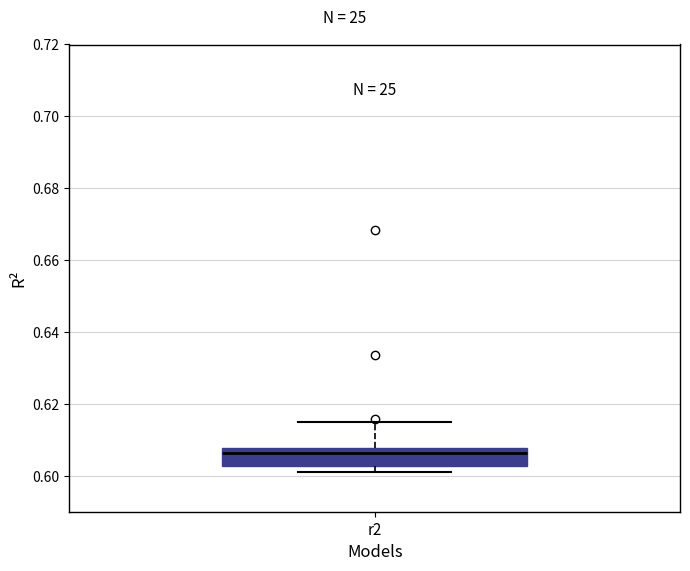

Transcribe this box plot: give where the median line is, the range the box spans, and where the two whiskers end, as read against the y-axis. The values are not printed on the chart, so give them approximately, as read against the axis.

median 0.606, box 0.602 to 0.608, whiskers 0.602 (just below the box's lower edge) to 0.616